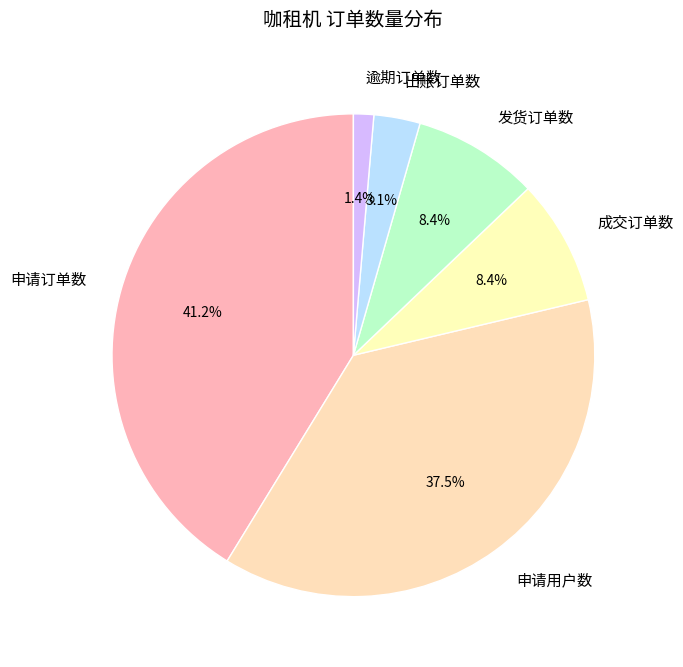

Is there any slice that represents more than half of the pie?

No